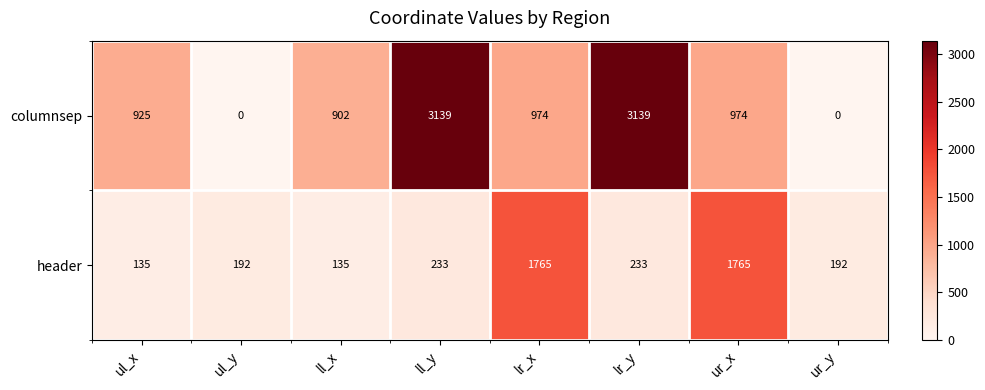

How many data points does each series have?

8